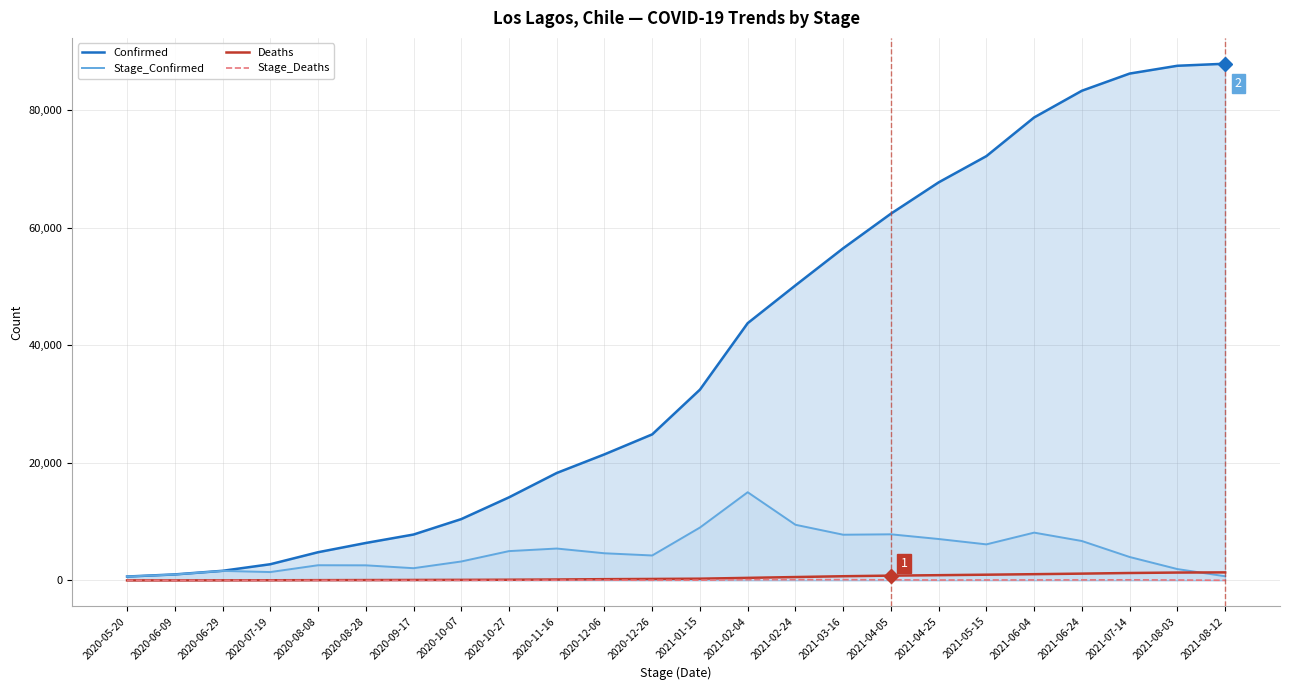

Does the chart have visible grid lines?

Yes